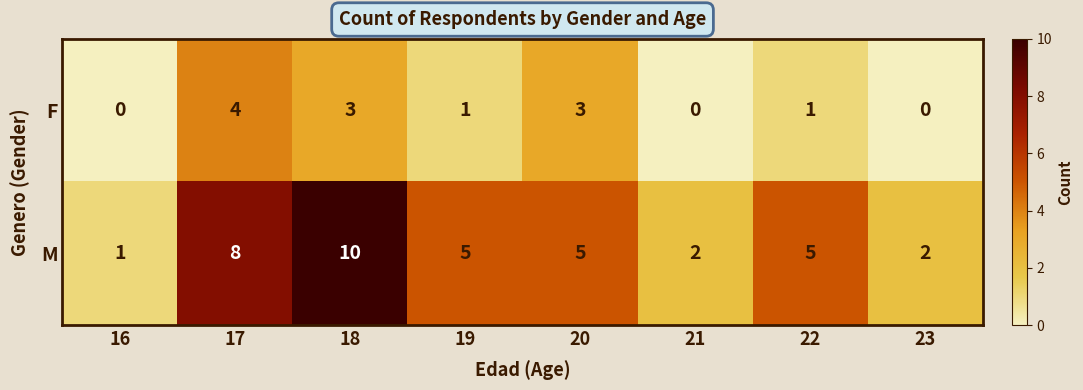

Rank the series at 16 from highest to lowest value.

M, F